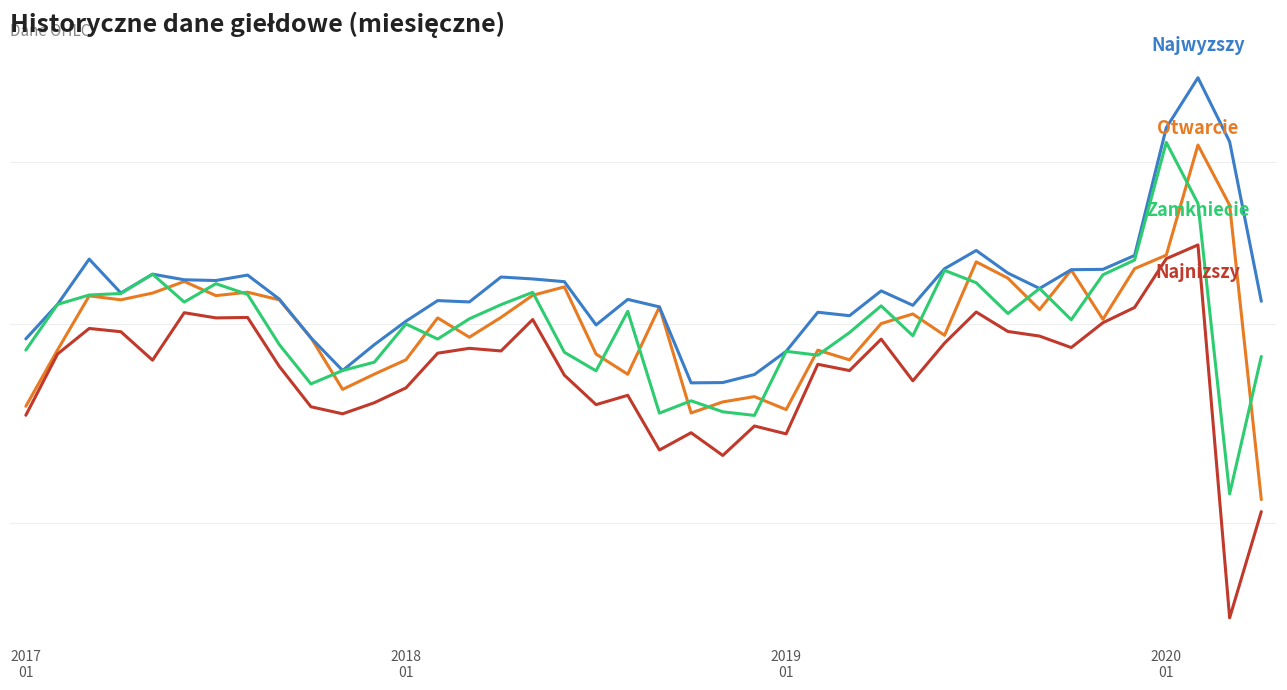

The value of Zamkniecie at 32 is 3052.5. True or false?

False